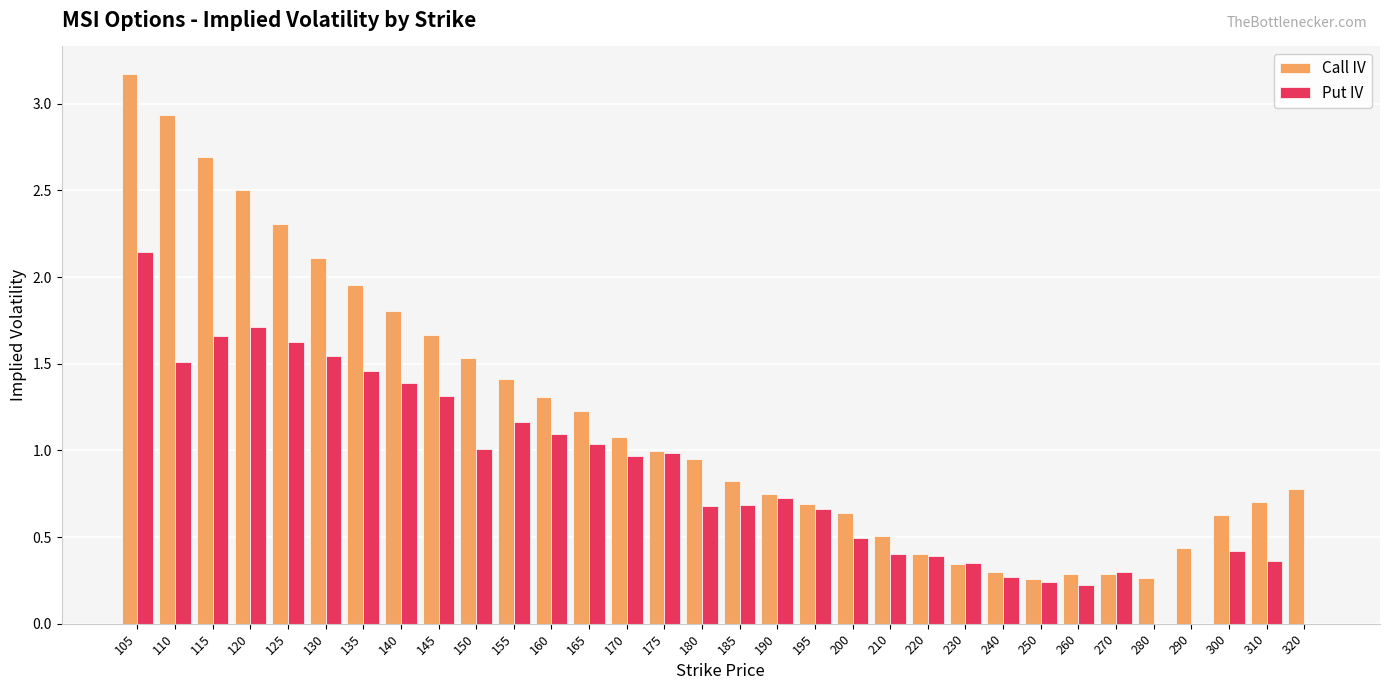

True or false: Put IV has a value of 0.2 at 250.

True